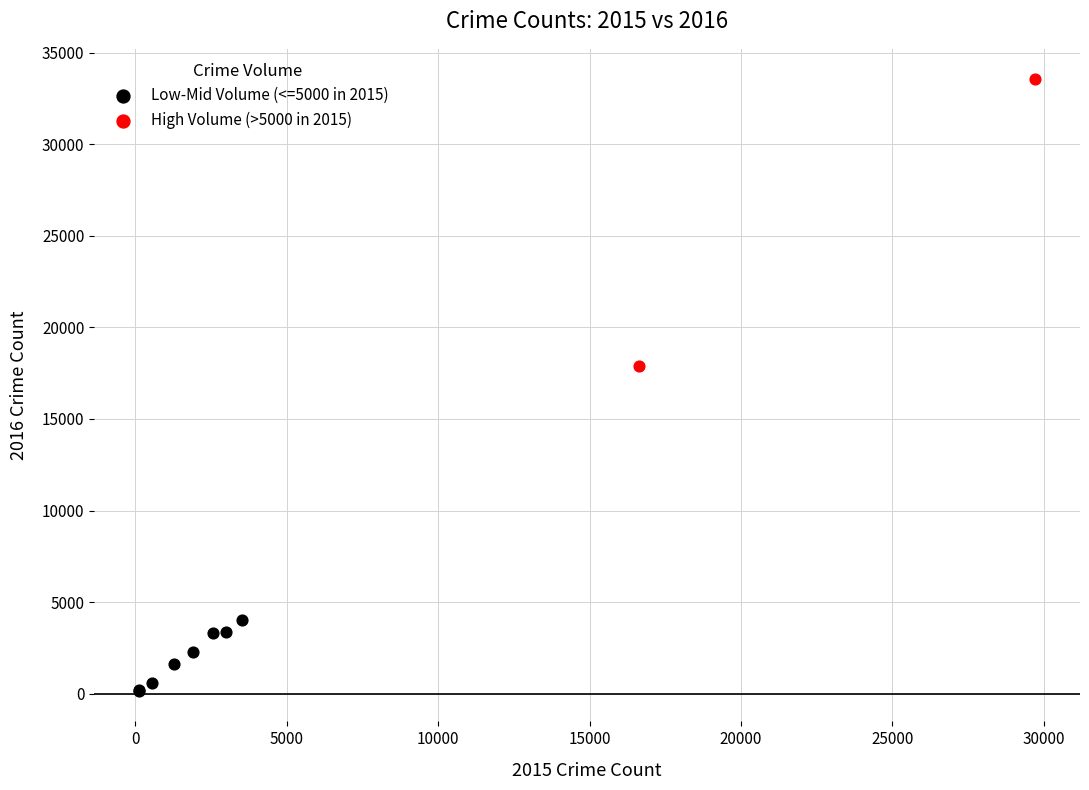

Which series contains the lowest Y value?

Low-Mid Volume (<=5000 in 2015)